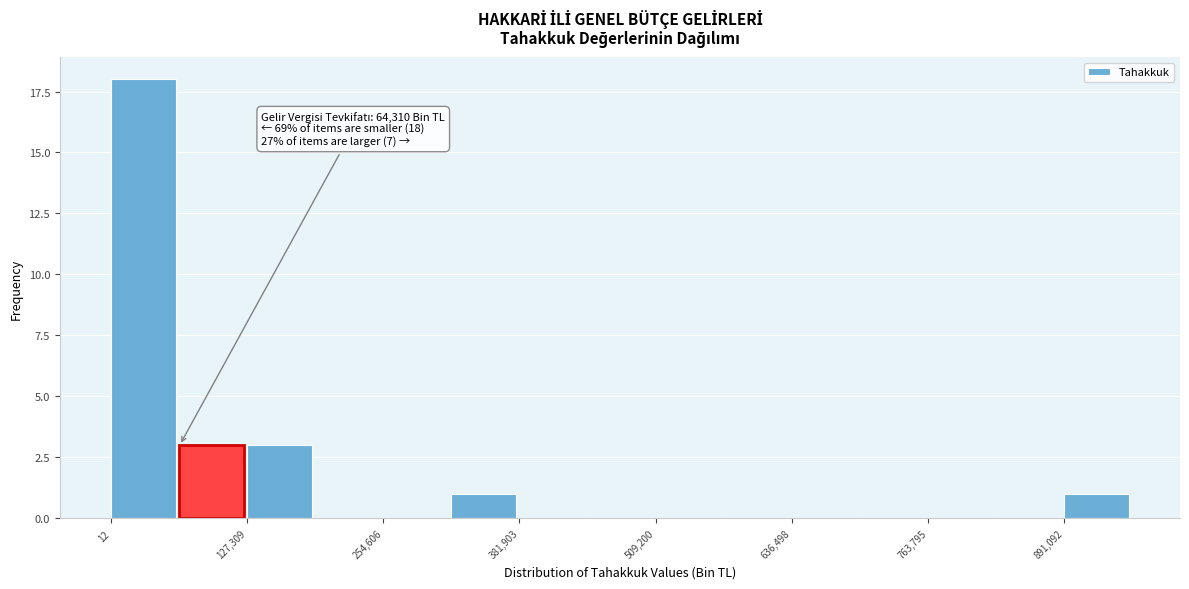

Around what value on the x-axis is the tallest bar? Give the approximate position of its centre, as read against the axis.

40000